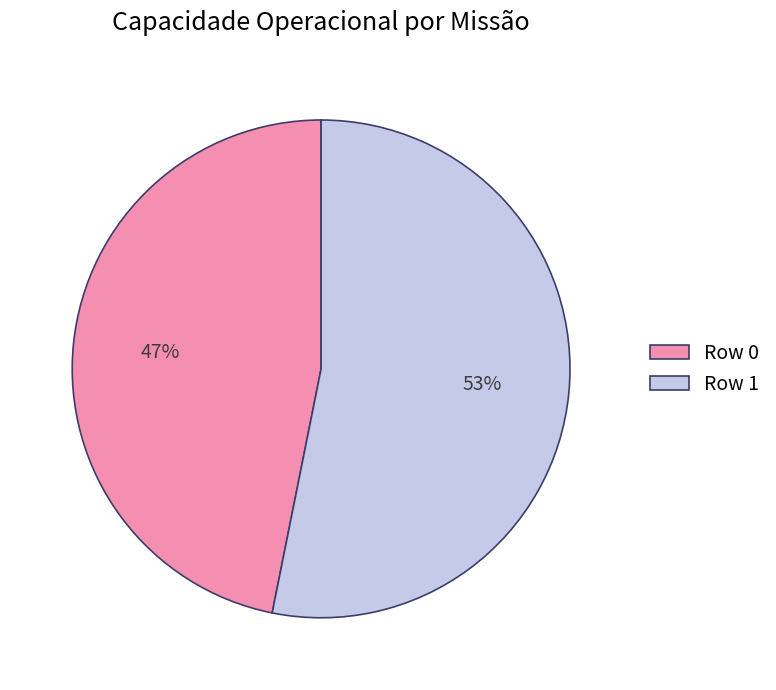

Which category has the biggest portion of the pie?

Row 1